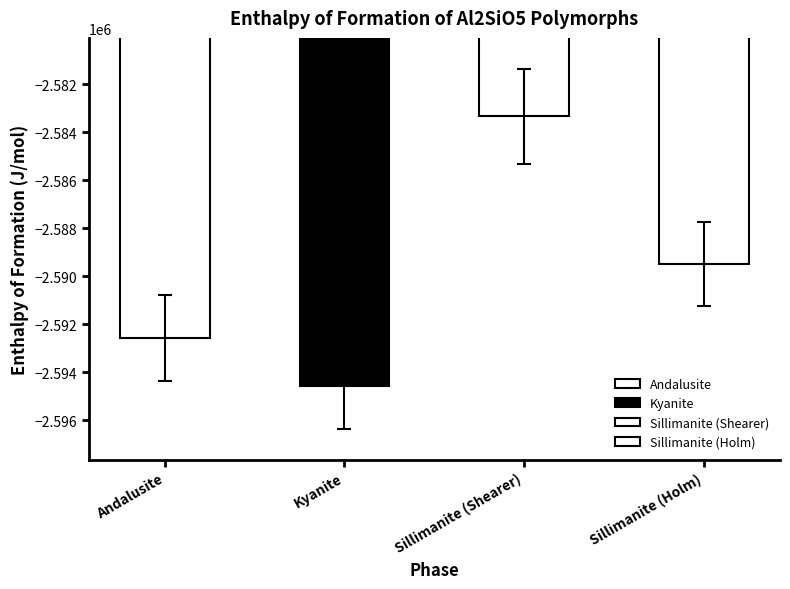

Which has a higher value, Kyanite or Sillimanite (Holm)?

Sillimanite (Holm)